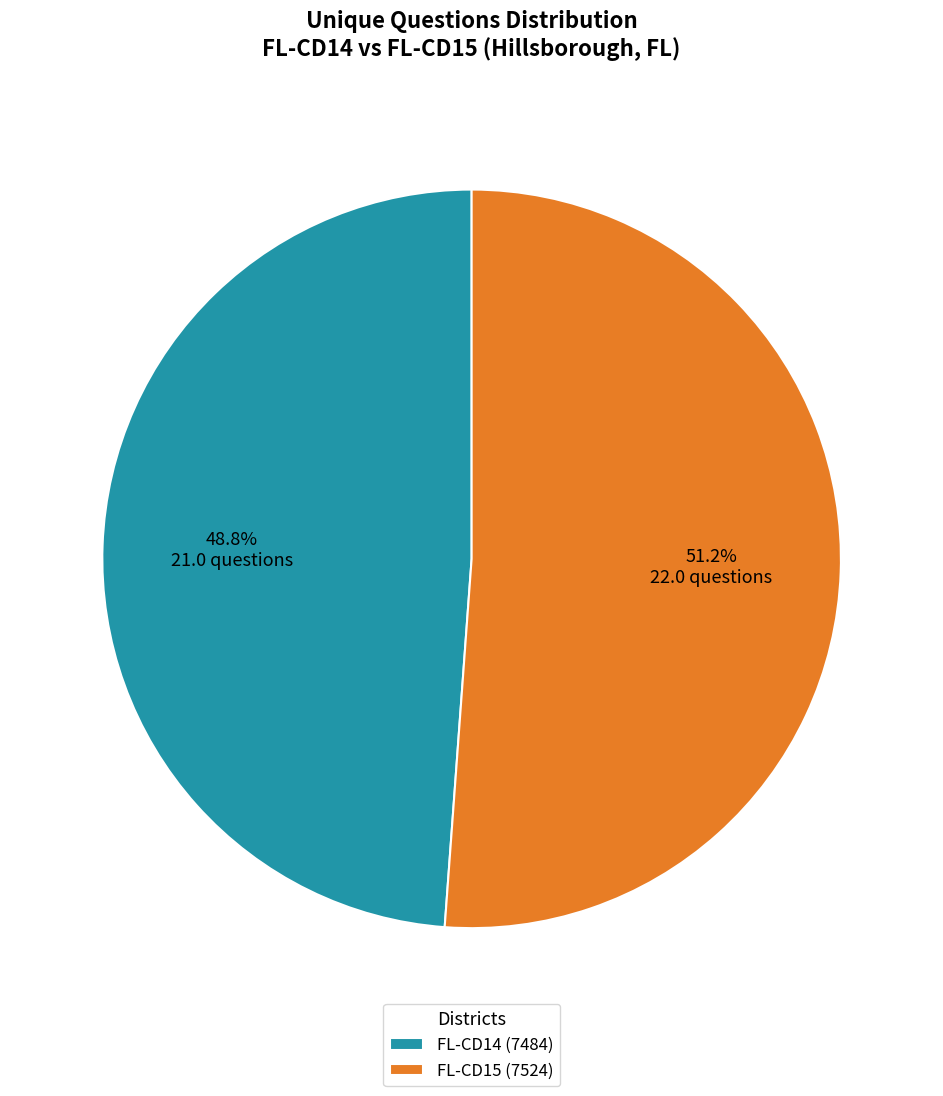

What percentage is the FL-CD14 (7484) slice, to the nearest percent?

49%